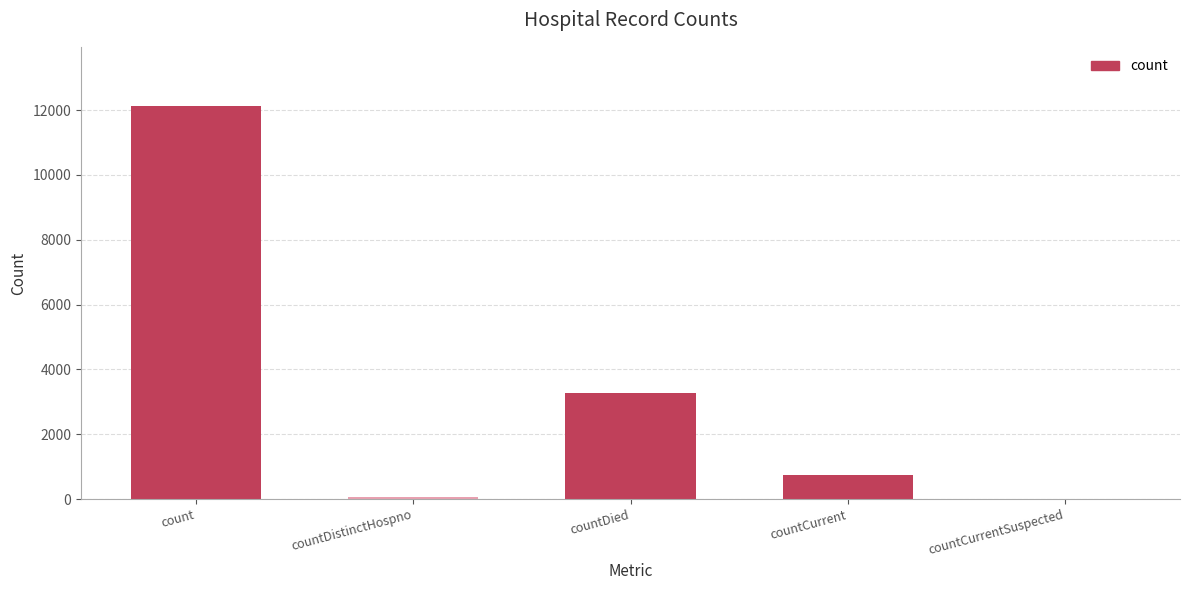

Where is the data nearest to the value 6064?

countDied